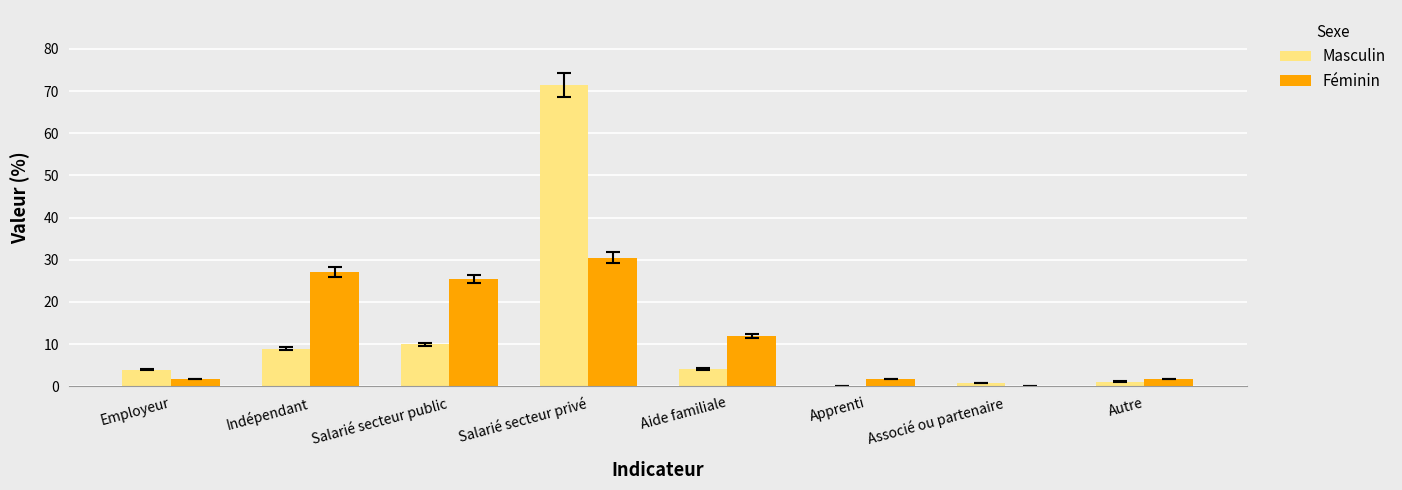

Between Salarié secteur public and Salarié secteur privé, which series saw the biggest shift?

Masculin